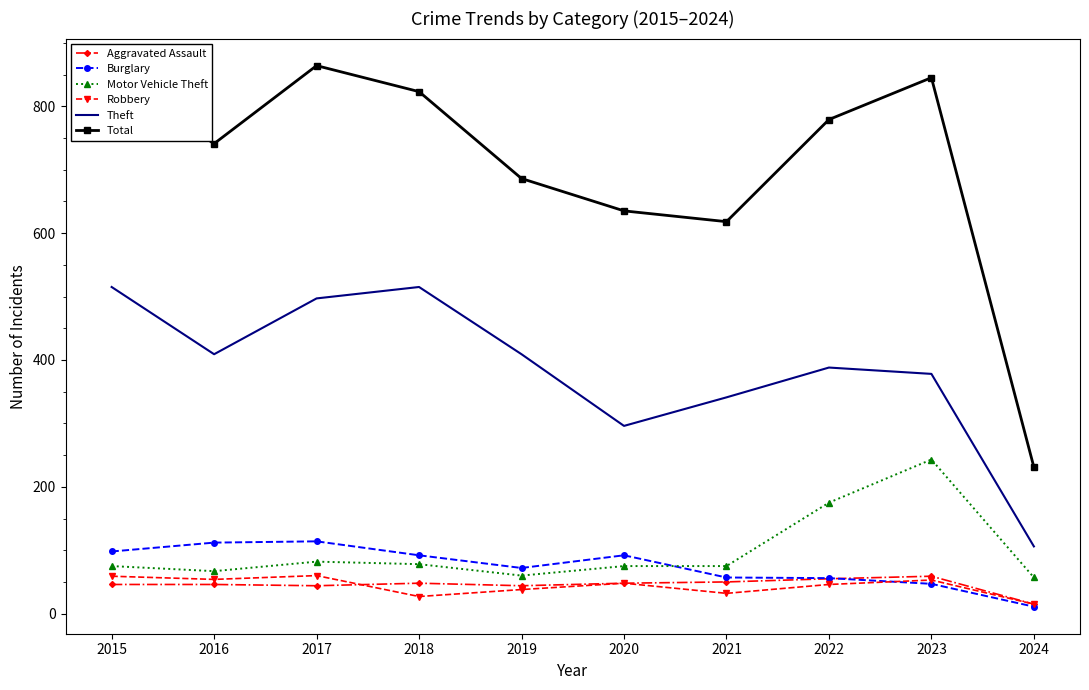

At which label is Total closest to 547?

2021